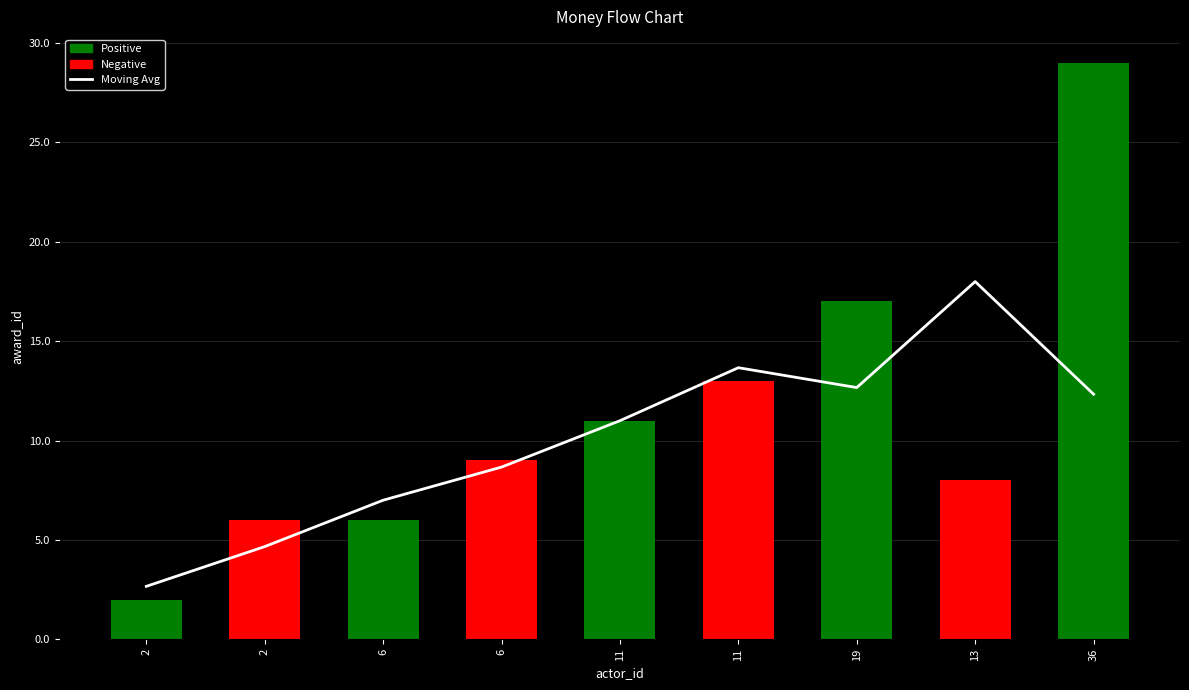

Which label corresponds to the largest value in the chart?

36